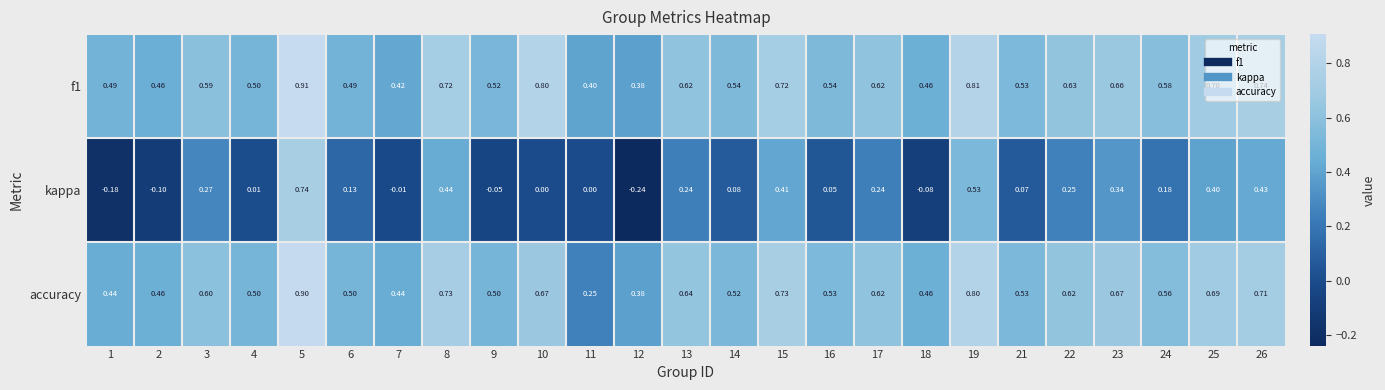

How many series are shown in this chart?

3